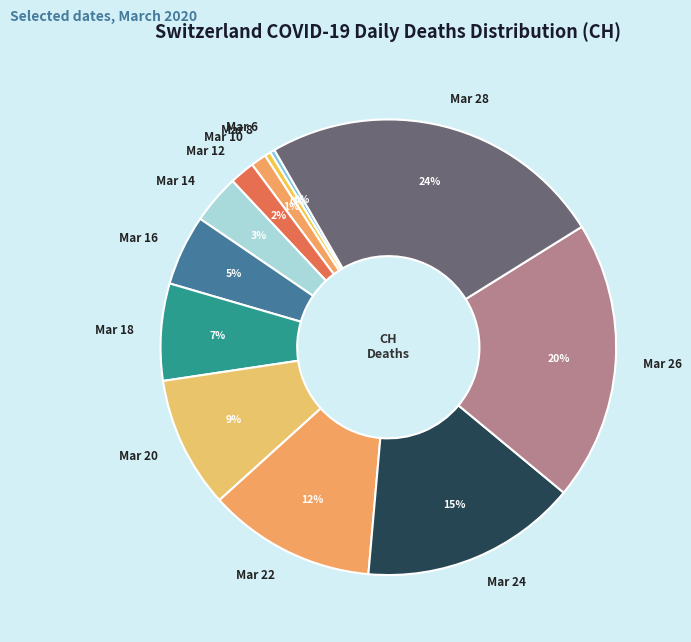

The Mar 8 slice represents 15% of the pie. True or false?

False